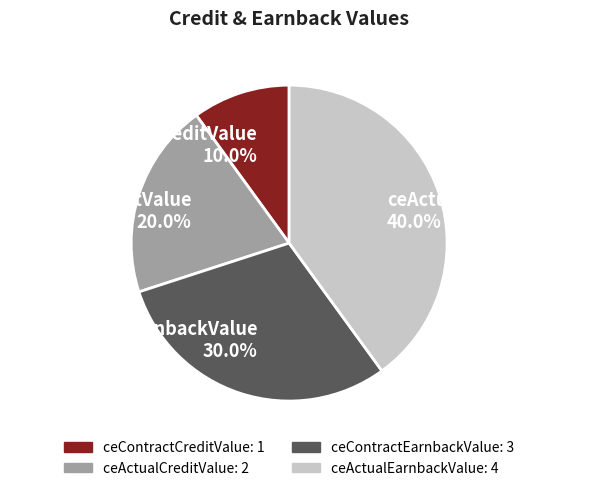

Approximately how many times larger is the value at ceContractCreditValue compared to ceContractEarnbackValue?

0.3